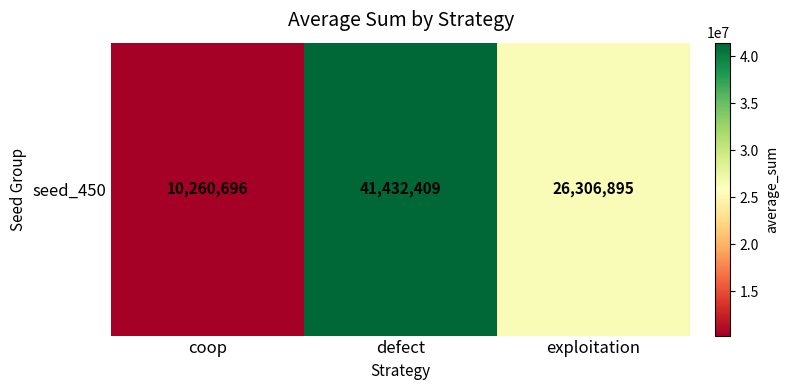

The value at defect is 63289762. True or false?

False